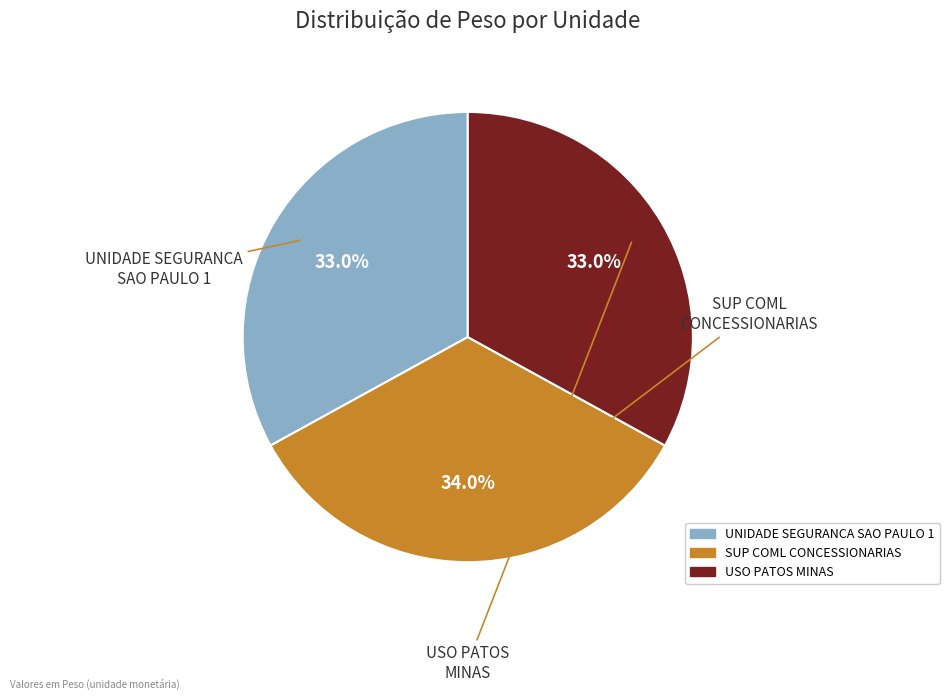

What percentage do UNIDADE SEGURANCA SAO PAULO 1 and SUP COML CONCESSIONARIAS together represent?

67.0%